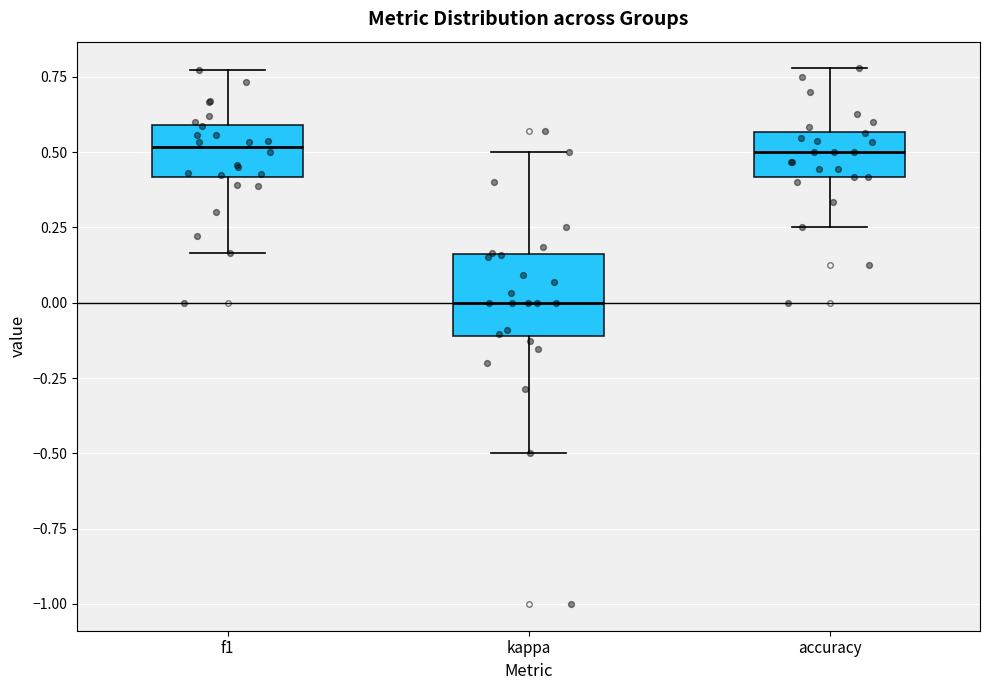

Comparing the boxes themselves (not the whiskers), which one is the tallest?

kappa